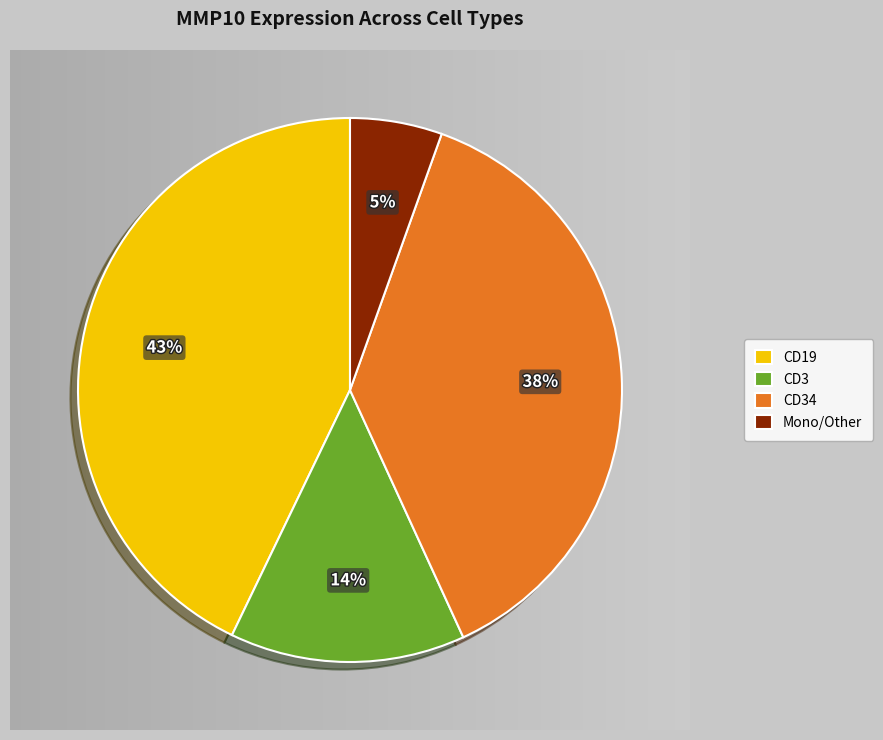

Which has a higher value, CD3 or CD34?

CD34